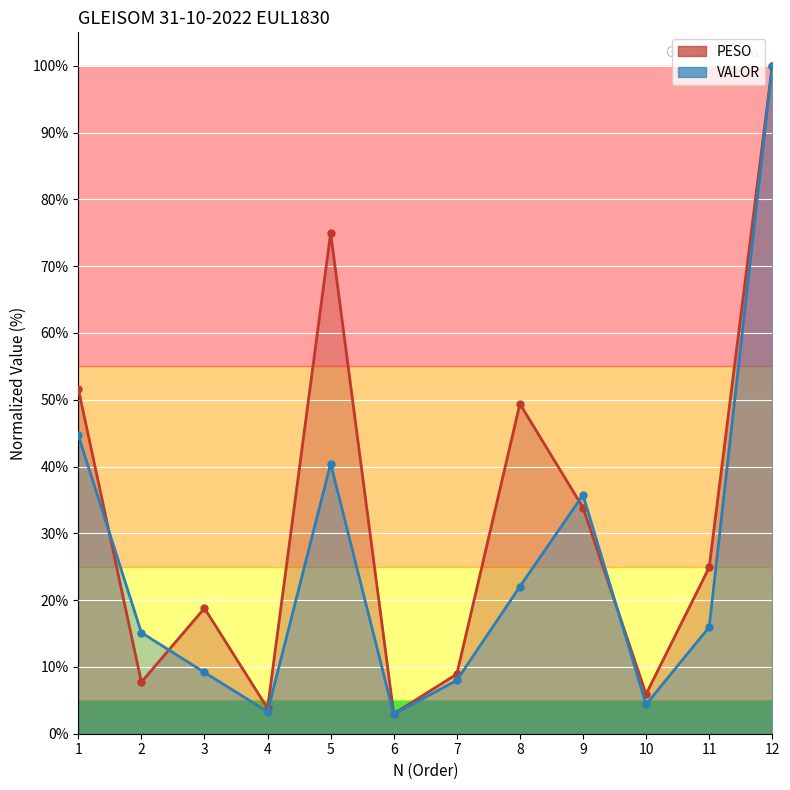

What is the sum of the PESO values at 11 and 8?

74.3